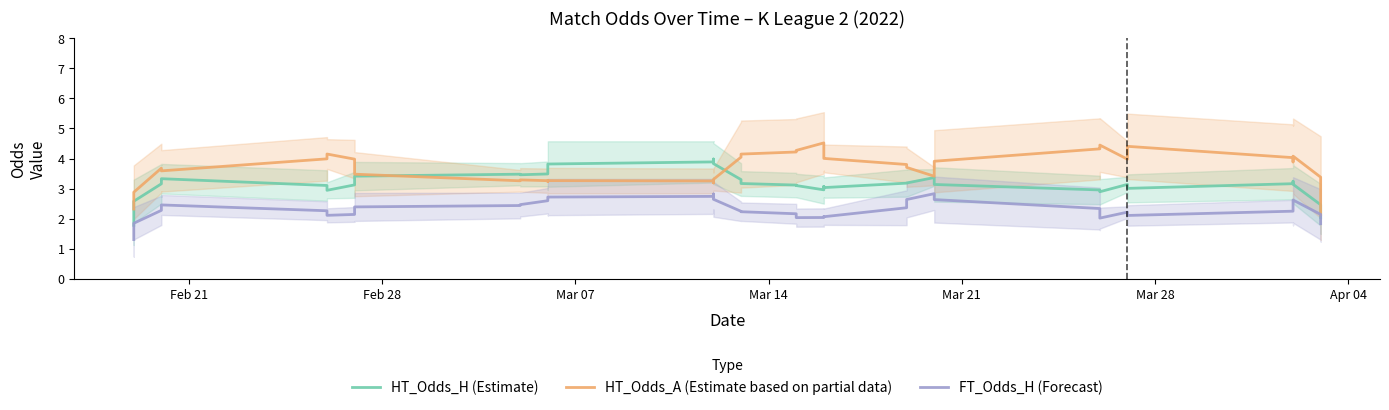

What is the sum of all HT_Odds_A (Estimate based on partial data) values?

148.3